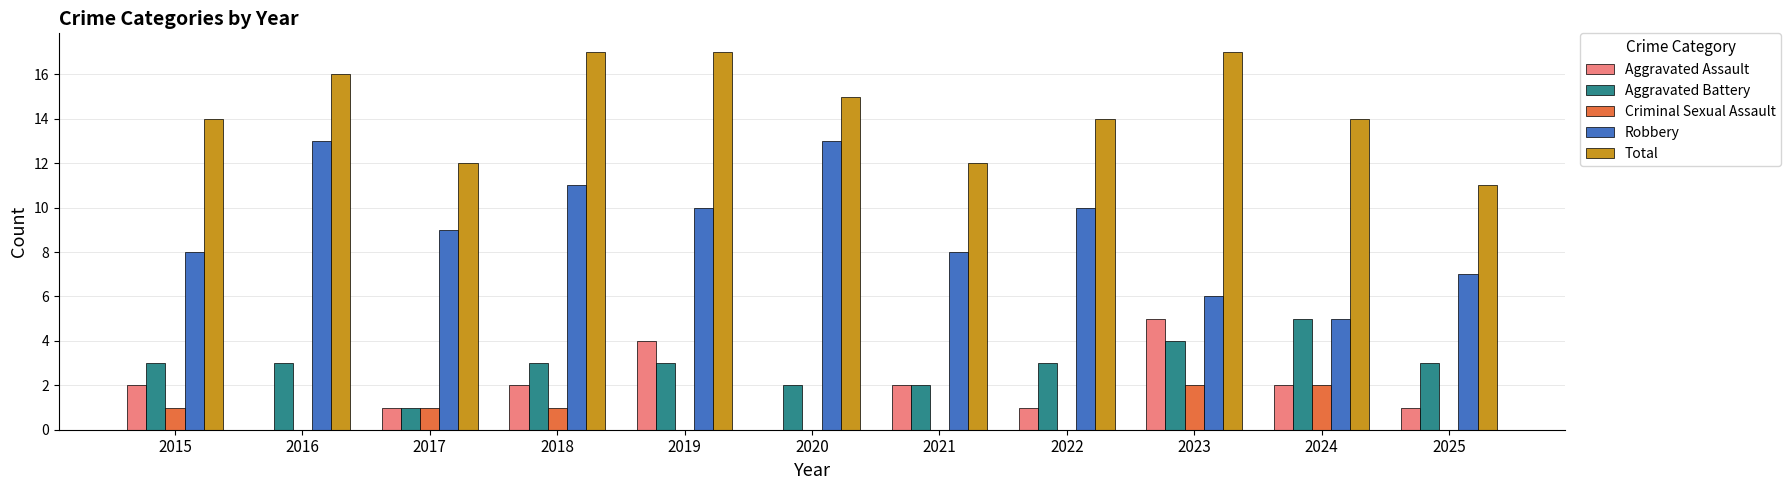

What value does the Criminal Sexual Assault series have at 2024?

2